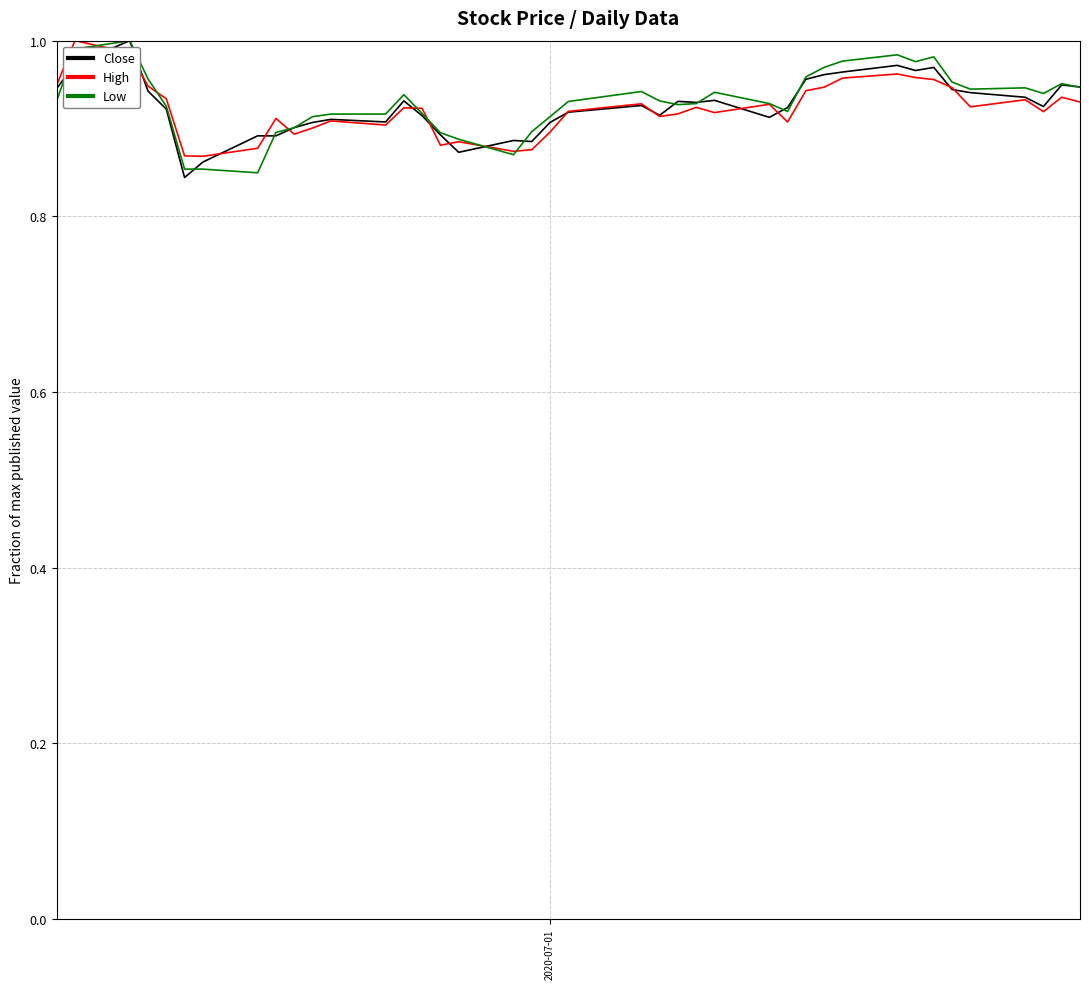

Does the chart display data point markers on the line(s)?

No